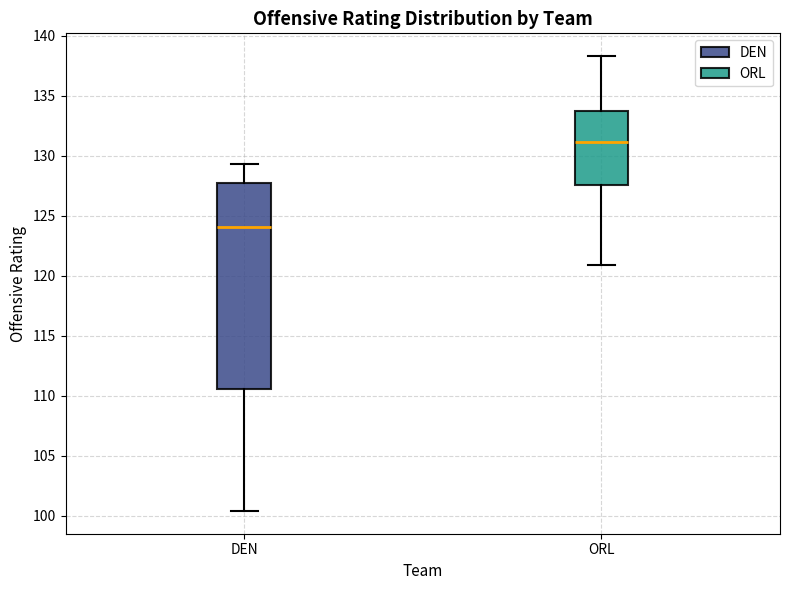

Which box has the highest median line?

ORL